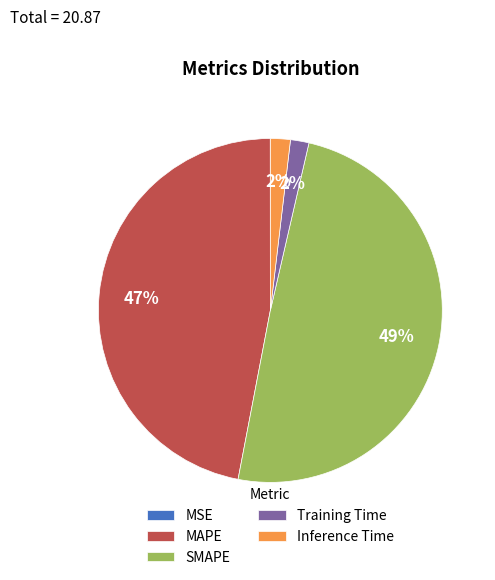

The Training Time slice represents 12% of the pie. True or false?

False